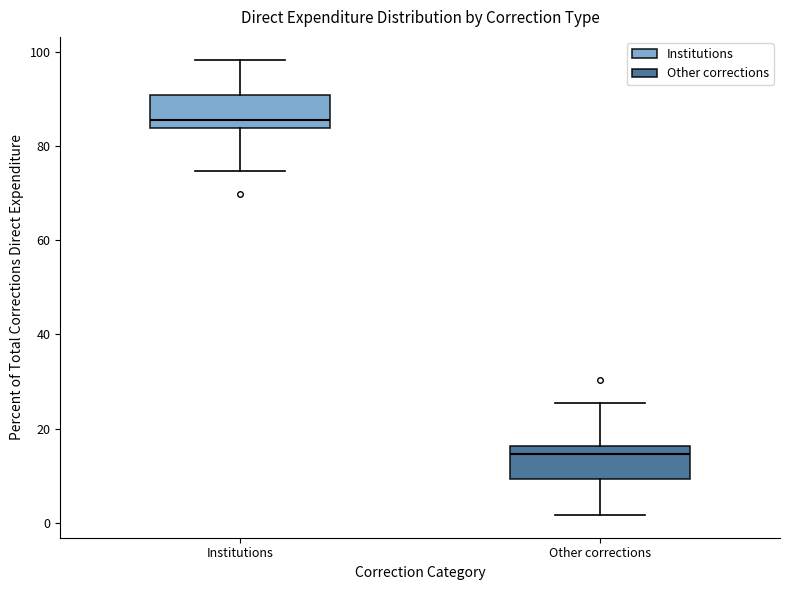

Reading left to right, transcribe this box plot: for each box, give where its median line is, the range the box spans, and where its two whiskers end, as read against the y-axis. The values are not printed on the chart, so give them approximately, as read against the axis.

Institutions: median 86, box 84 to 90, whiskers 74 to 98
Other corrections: median 14, box 10 to 16, whiskers 2 to 26